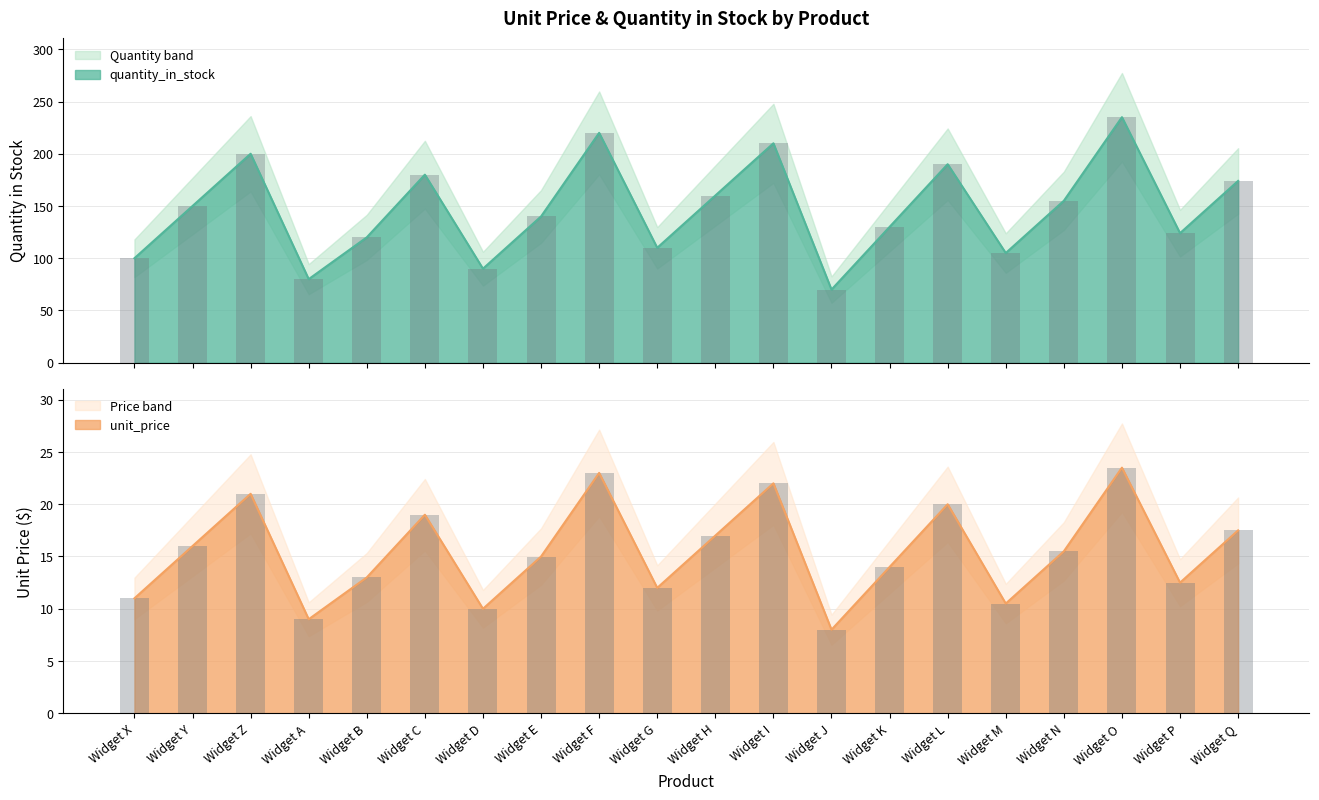

Which series has the largest range (max minus min)?

quantity_in_stock